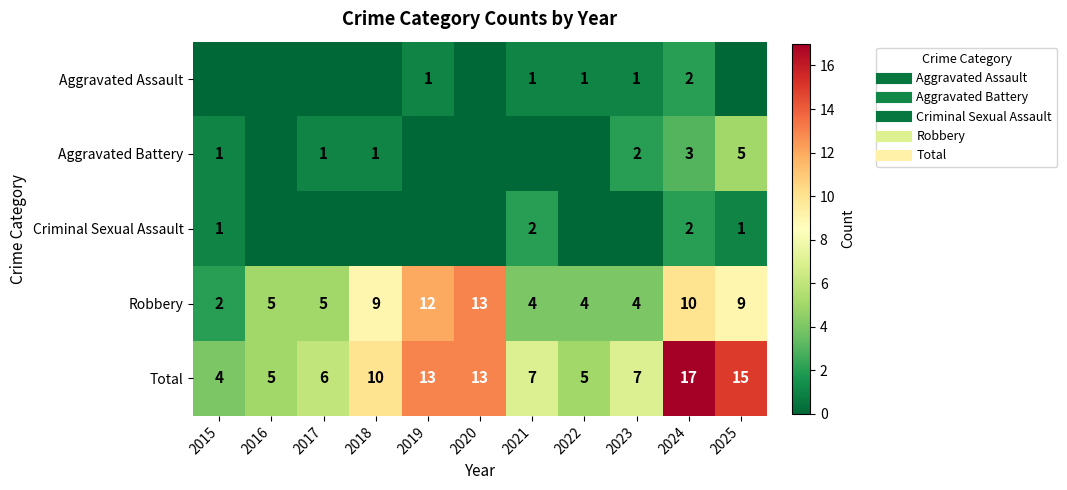

What is the sum of all Total values?

102